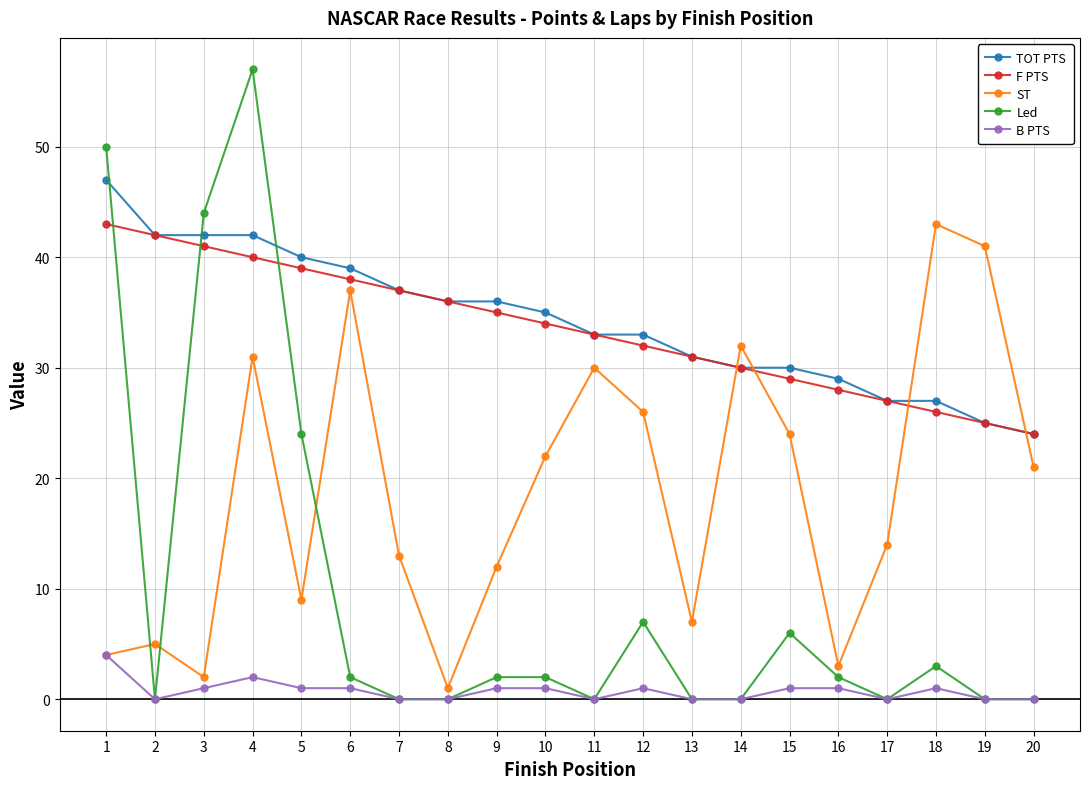

True or false: F PTS has more than 0 interior local peaks.

False